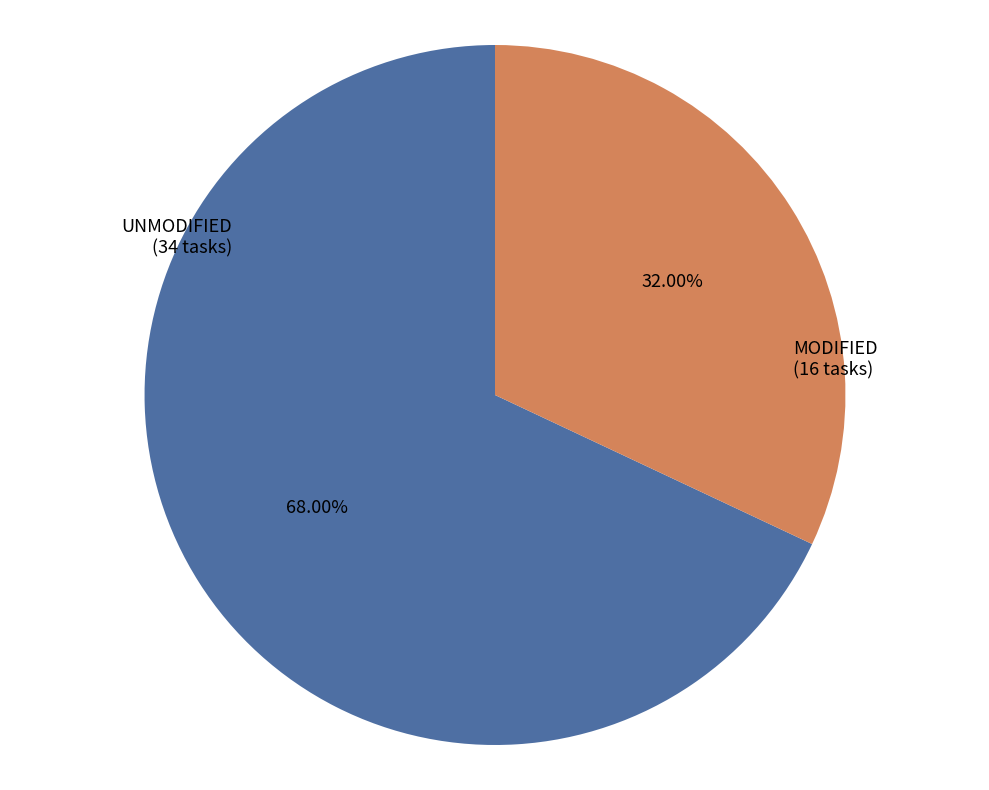

Is there any slice that represents more than half of the pie?

Yes